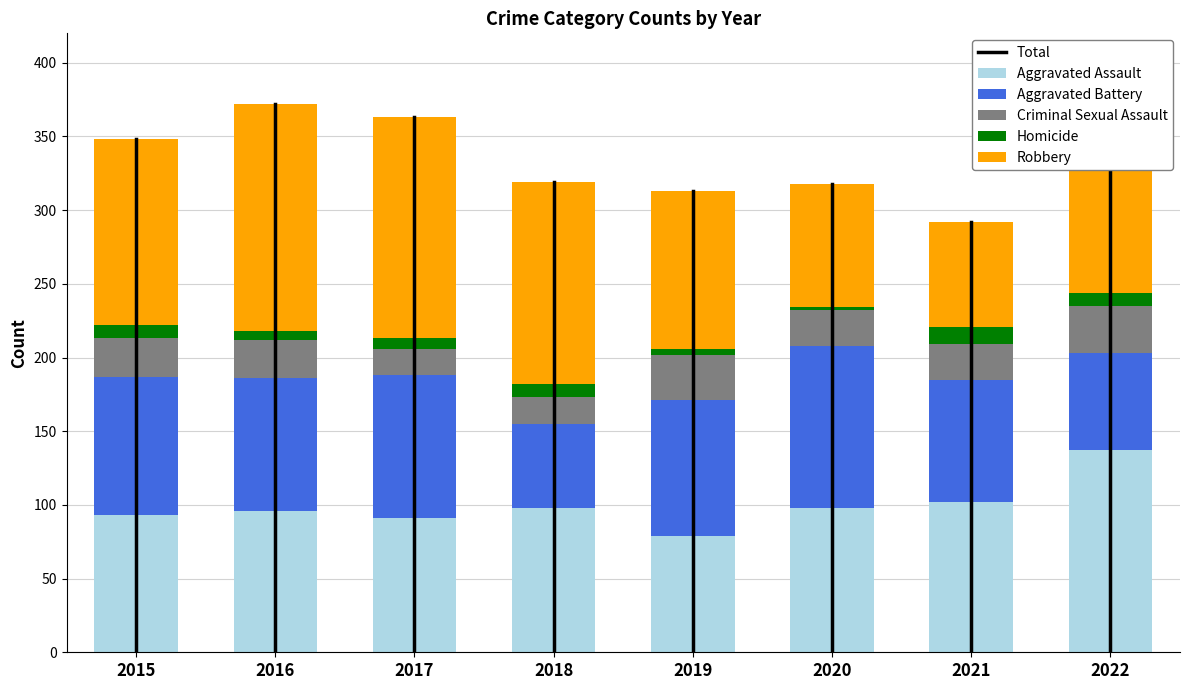

At which label does Aggravated Assault reach its minimum?

2019